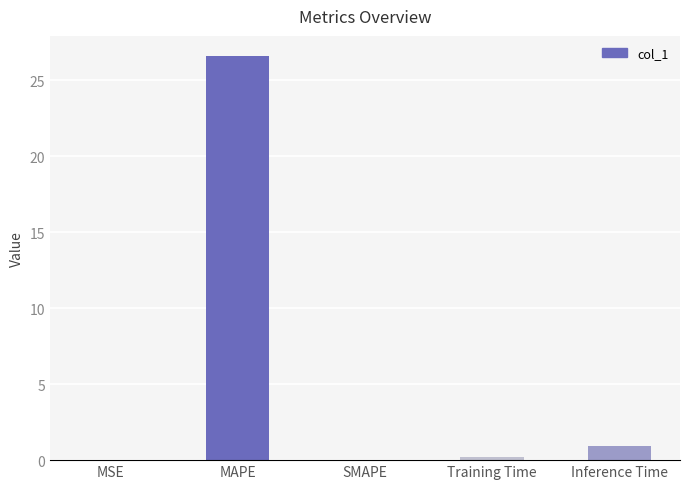

How many series are shown in this chart?

1